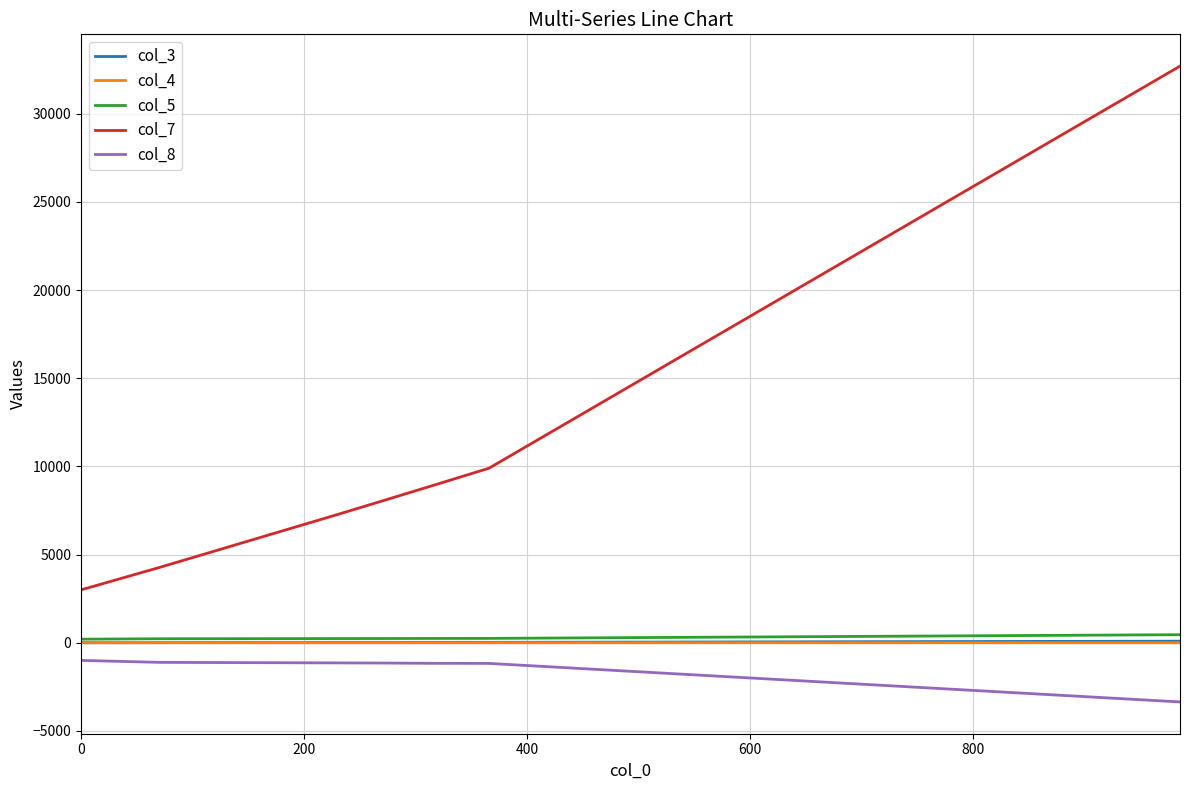

Which series has the largest total across all categories?

col_7